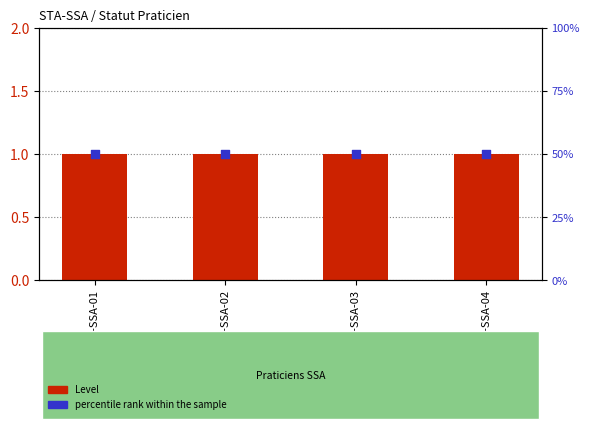

At which category is the sum across all series the highest?

STA-SSA-01